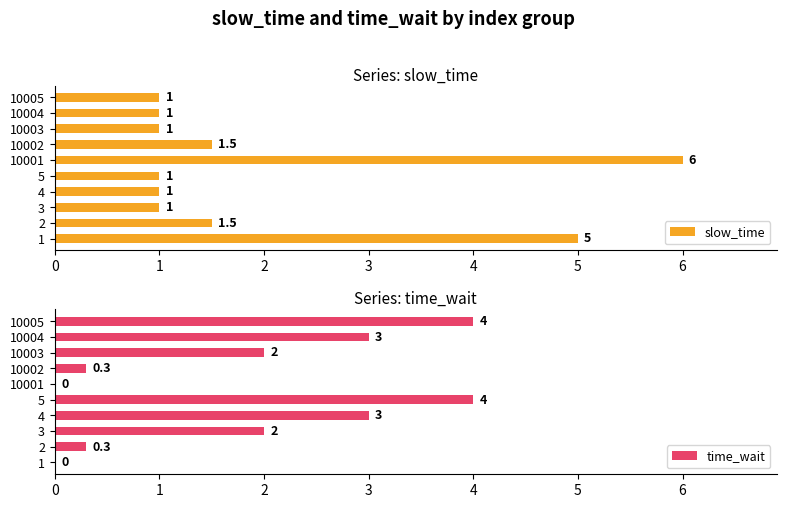

What value does the slow_time series have at 10005?

1.0